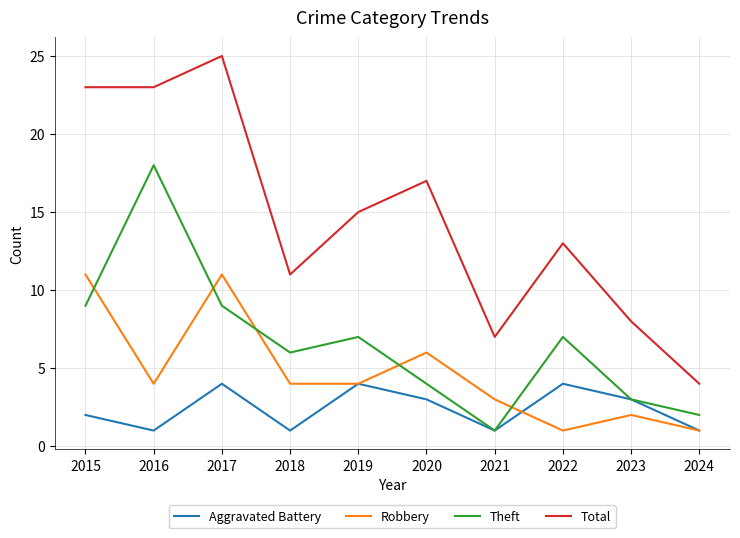

Reading right to left, extract all data points from this chart.

Aggravated Battery: 2024=1	2023=3	2022=4	2021=1	2020=3	2019=4	2018=1	2017=4	2016=1	2015=2
Robbery: 2024=1	2023=2	2022=1	2021=3	2020=6	2019=4	2018=4	2017=11	2016=4	2015=11
Theft: 2024=2	2023=3	2022=7	2021=1	2020=4	2019=7	2018=6	2017=9	2016=18	2015=9
Total: 2024=4	2023=8	2022=13	2021=7	2020=17	2019=15	2018=11	2017=25	2016=23	2015=23